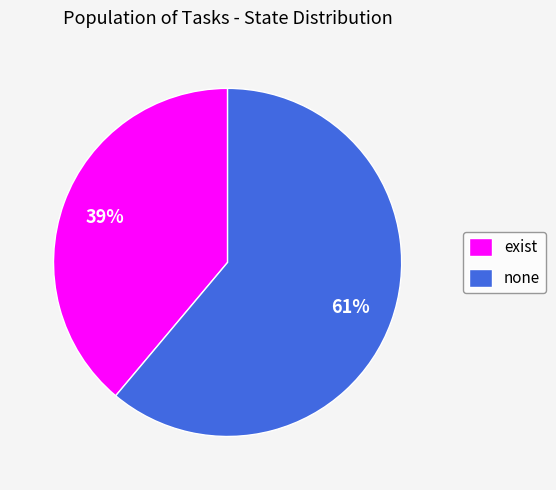

Is it true that none is 52% of the pie?

False